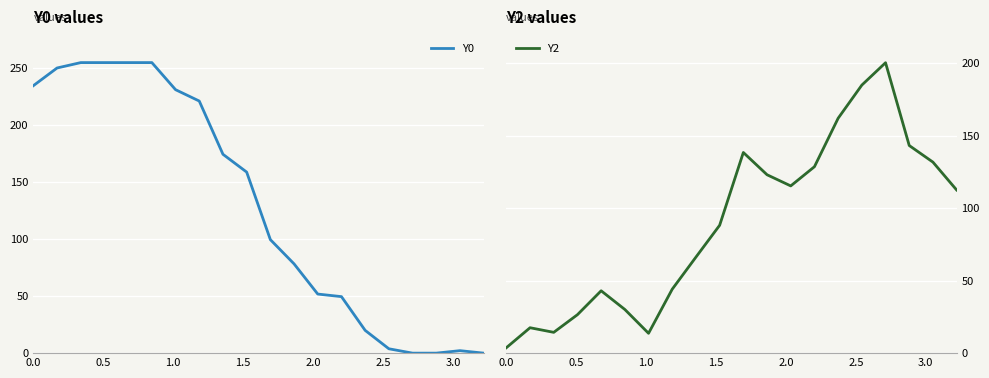

What is the highest value of the Y0 series?

255.0